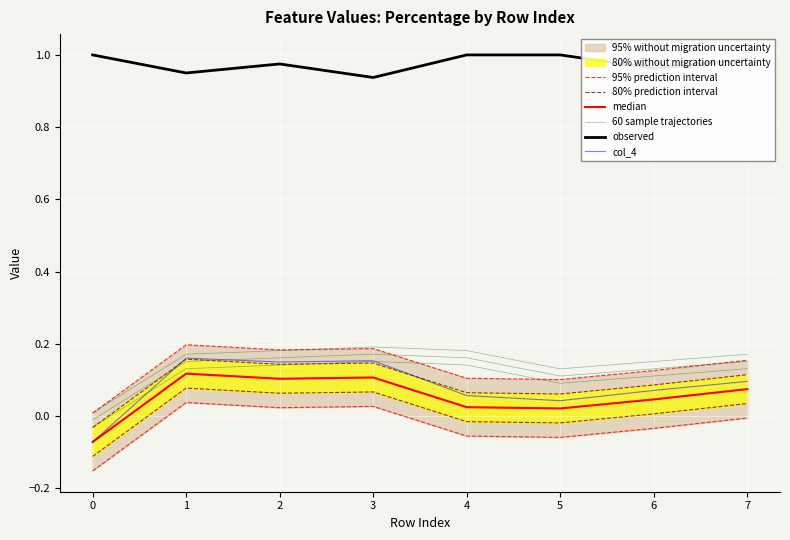

The col_4 series shows 0.1 at 2. True or false?

False